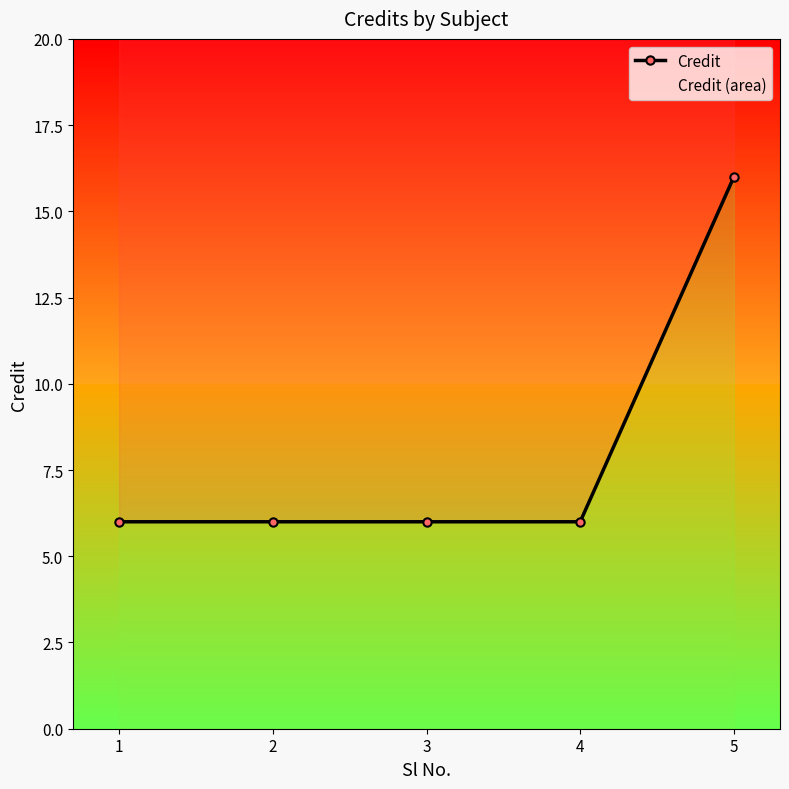

What is the ratio of the value at 1 to the value at 3?

1.0